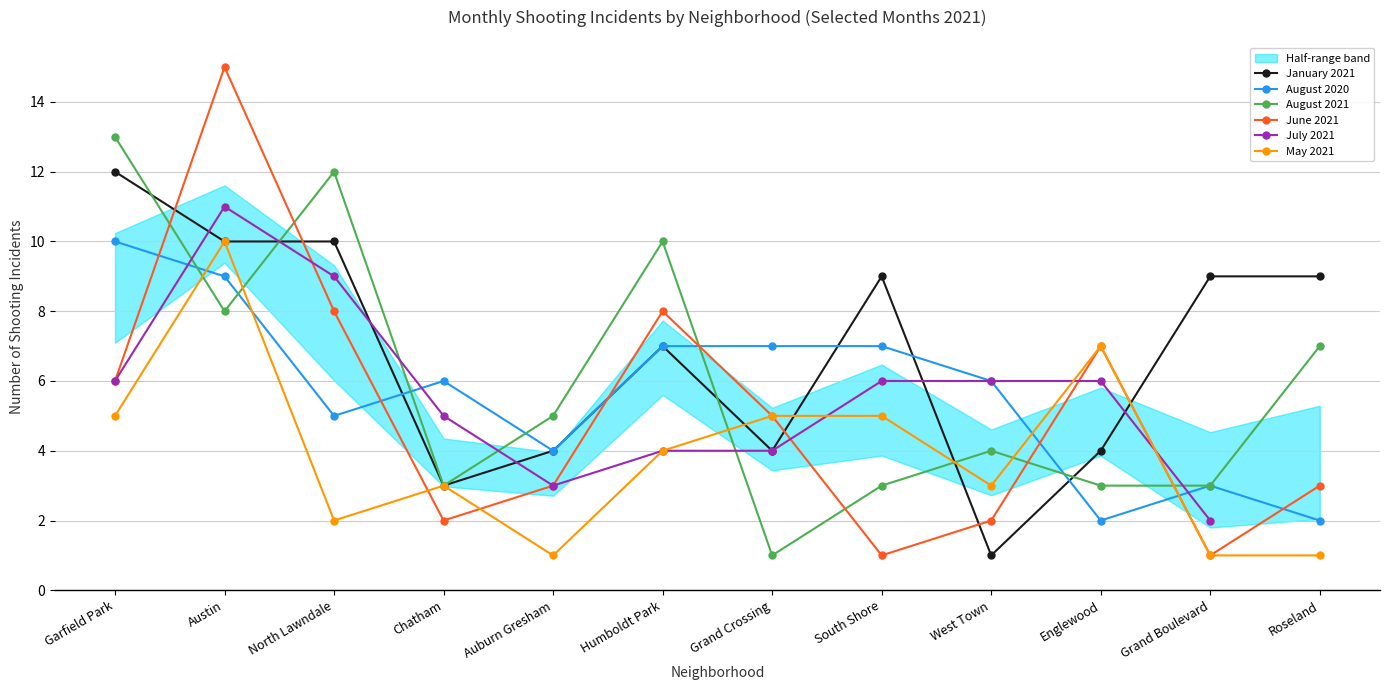

The value of June 2021 at South Shore is 1.0. True or false?

True